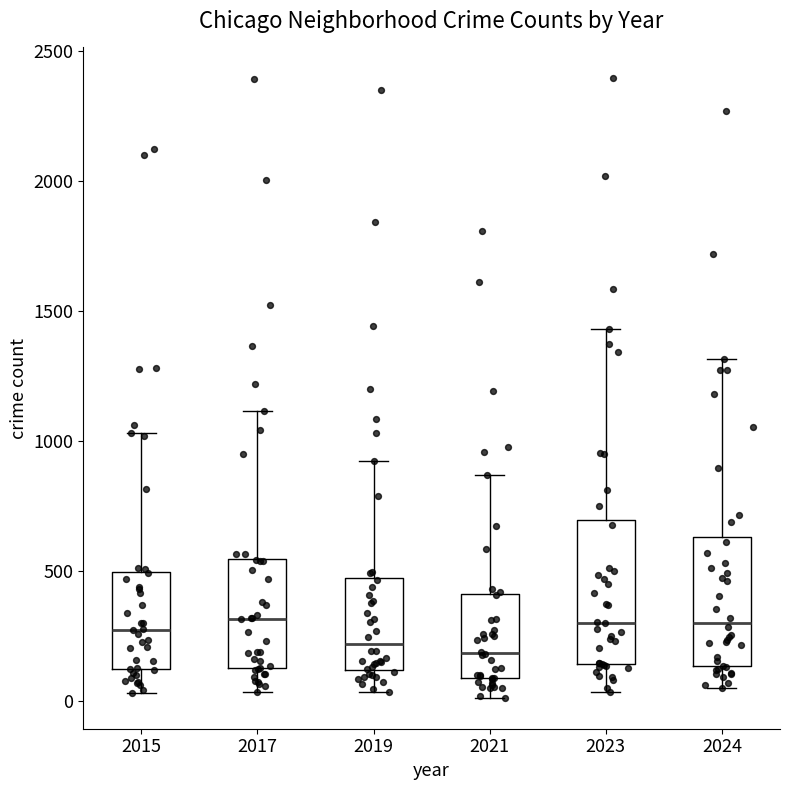

Reading left to right, transcribe this box plot: for each box, give where its median line is, the range the box spans, and where its two whiskers end, as read against the y-axis. The values are not printed on the chart, so give them approximately, as read against the axis.

2015: median 250, box 100 to 500, whiskers 50 to 1050
2017: median 300, box 150 to 550, whiskers 50 to 1100
2019: median 200, box 100 to 450, whiskers 50 to 900
2021: median 200, box 100 to 400, whiskers 0 to 850
2023: median 300, box 150 to 700, whiskers 50 to 1450
2024: median 300, box 150 to 650, whiskers 50 to 1300